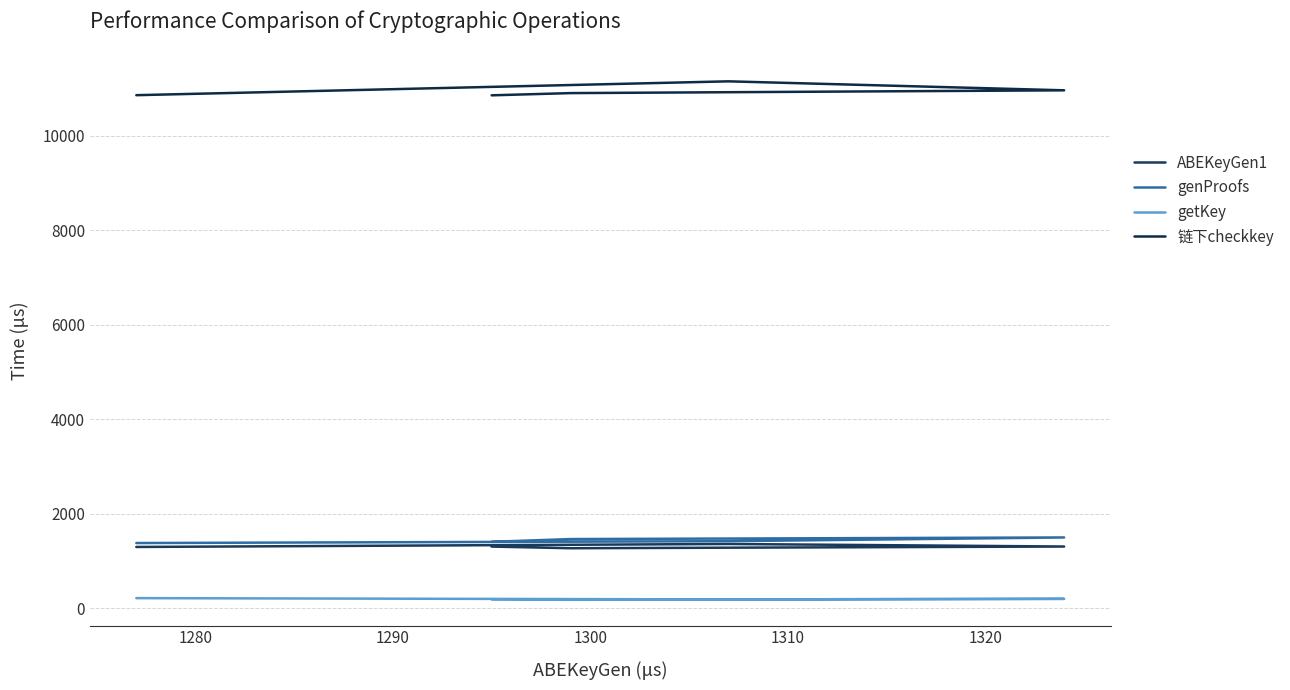

At which label is ABEKeyGen1 closest to 1320?

1290